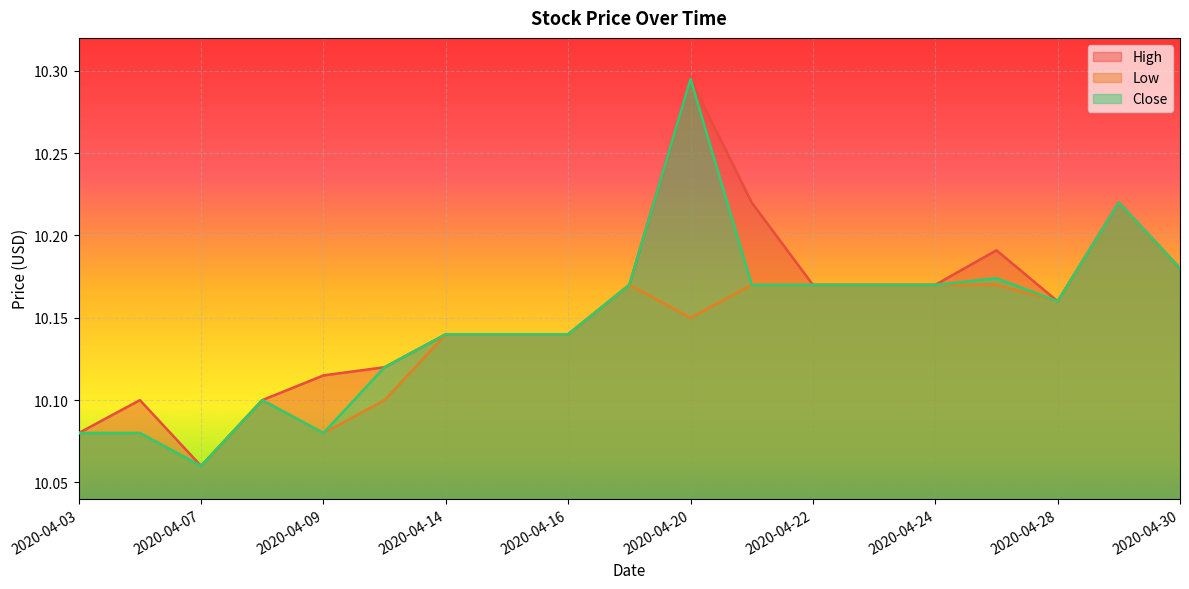

Between 2020-04-09 and 2020-04-29, which series saw the biggest shift?

Low